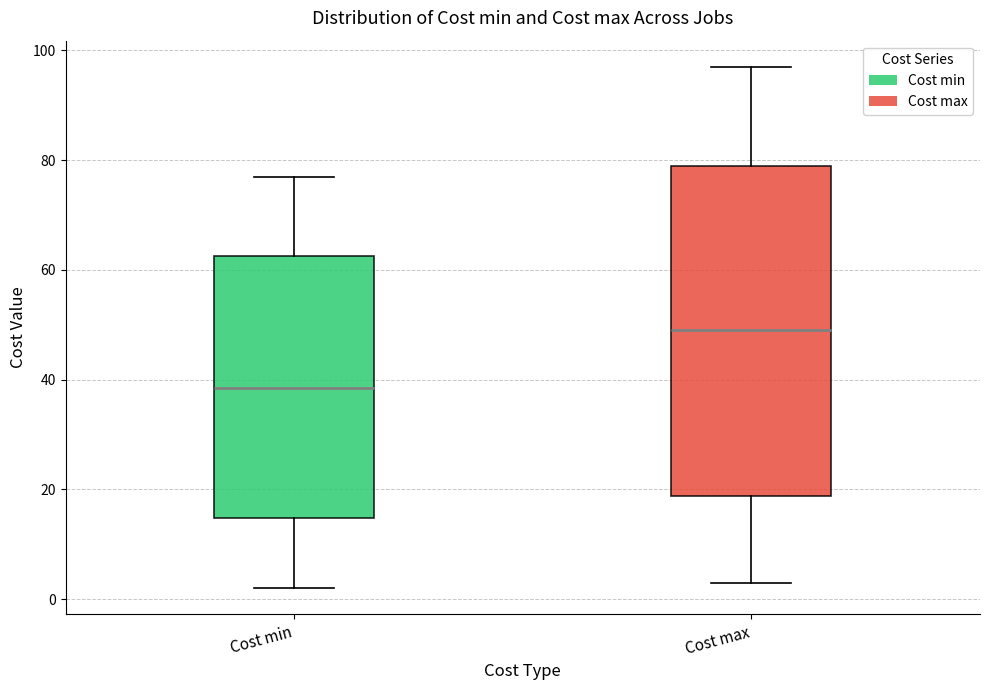

Reading left to right, read every box against the y-axis: the position of its median line, the range the box covers, and the ends of its whiskers. The values are not printed on the chart, so give them approximately, as read against the axis.

Cost min: median 38, box 14 to 62, whiskers 2 to 78
Cost max: median 50, box 18 to 80, whiskers 4 to 98